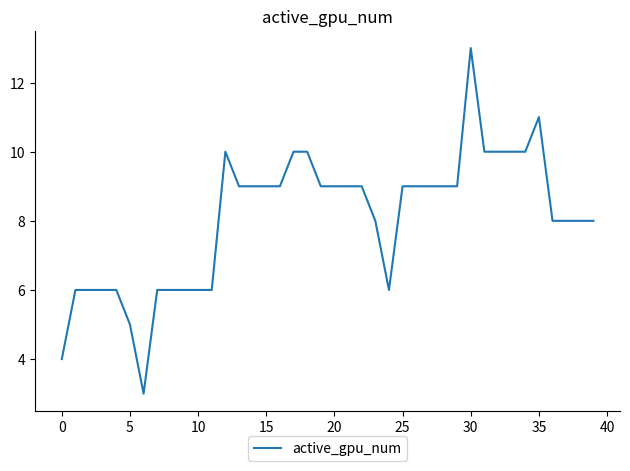

What is the greatest value displayed?

13